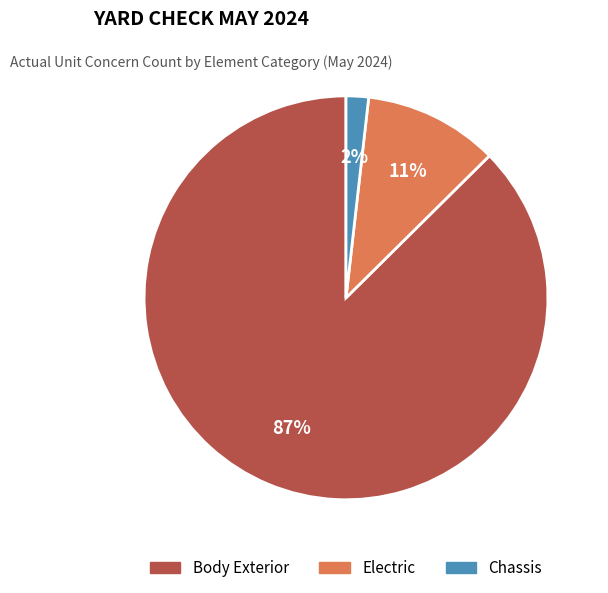

To the nearest percent, what is the average slice percentage?

33%